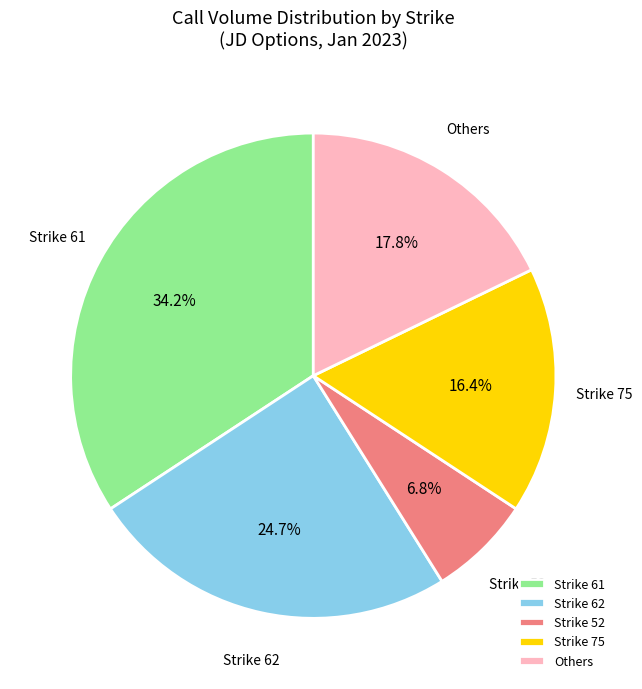

Is there a majority slice in this chart?

No